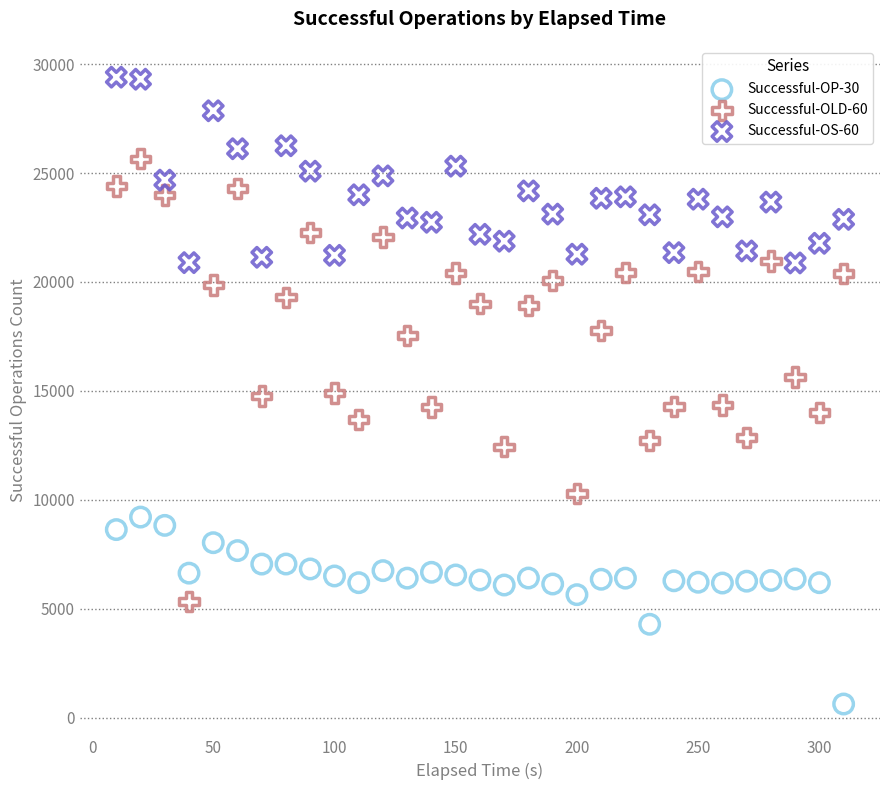

What are all the series names shown in the legend?

Successful-OP-30, Successful-OLD-60, Successful-OS-60